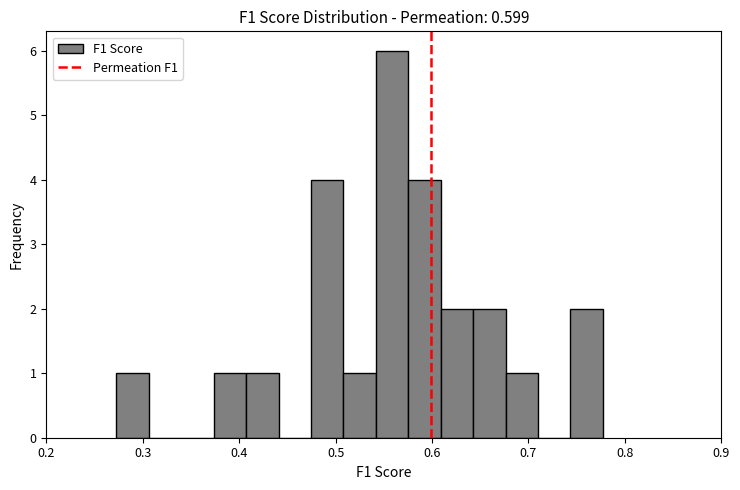

Read against the x-axis, roughly where is the centre of the tallest bar?

0.56